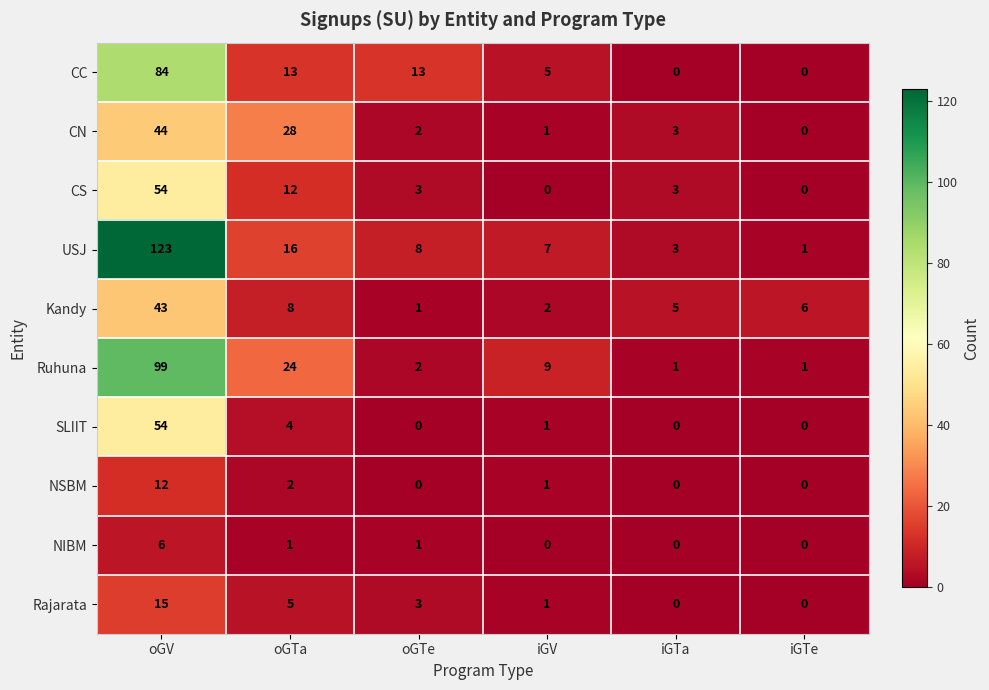

How many data points does each series have?

6